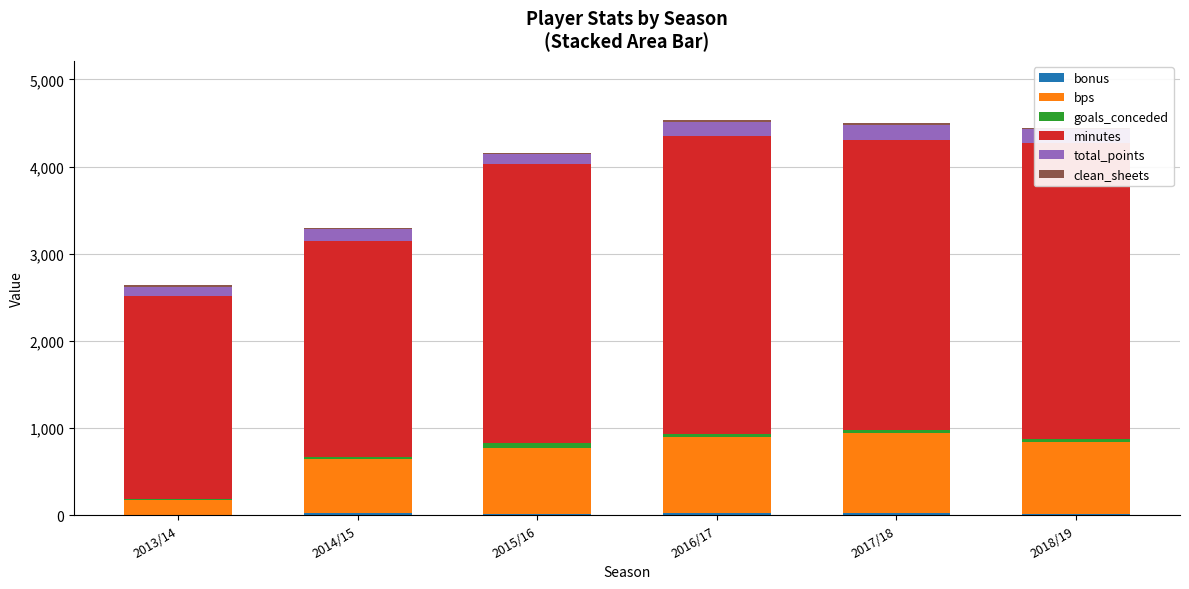

How many data points does each series have?

6